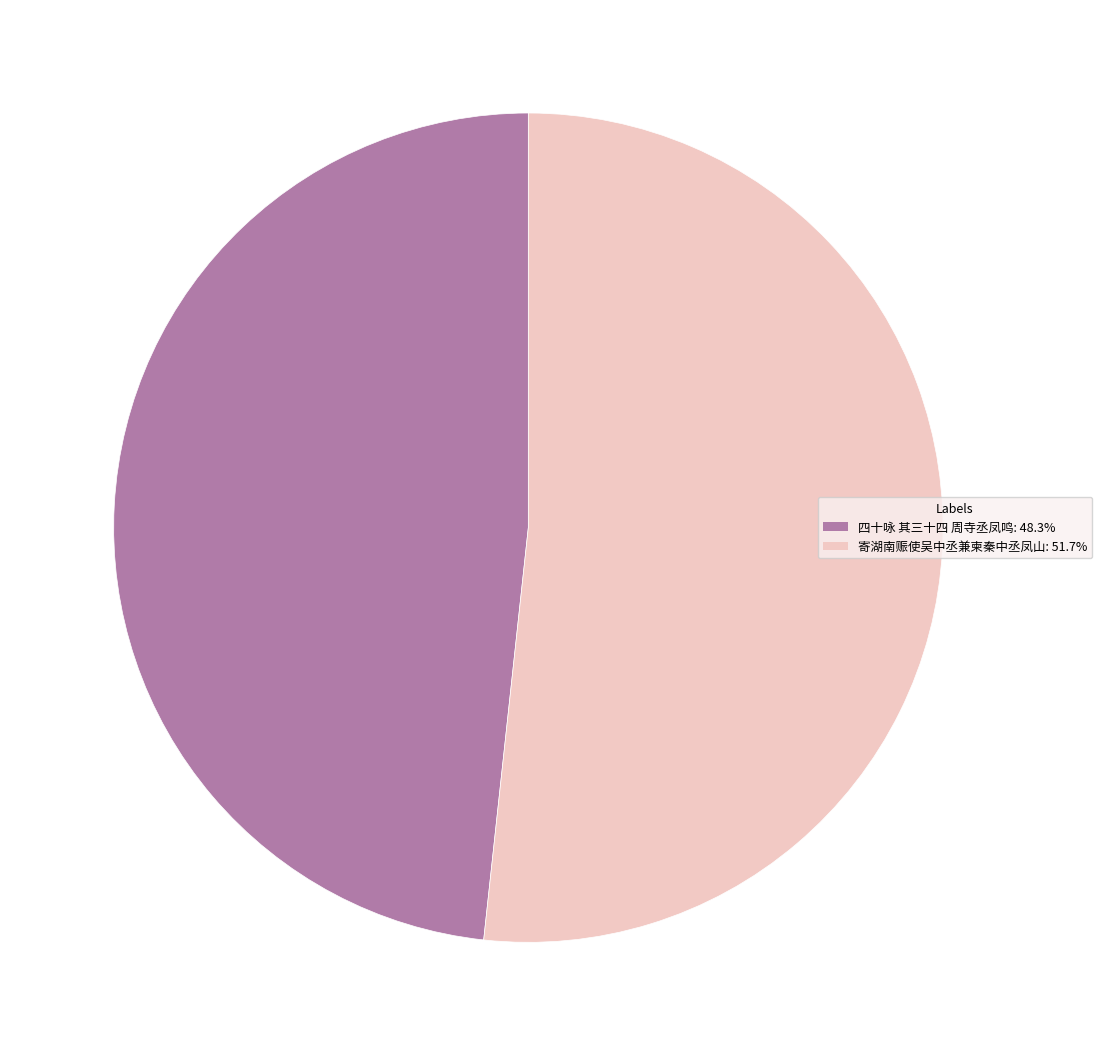

Which slice is the largest?

寄湖南赈使吴中丞兼柬秦中丞凤山